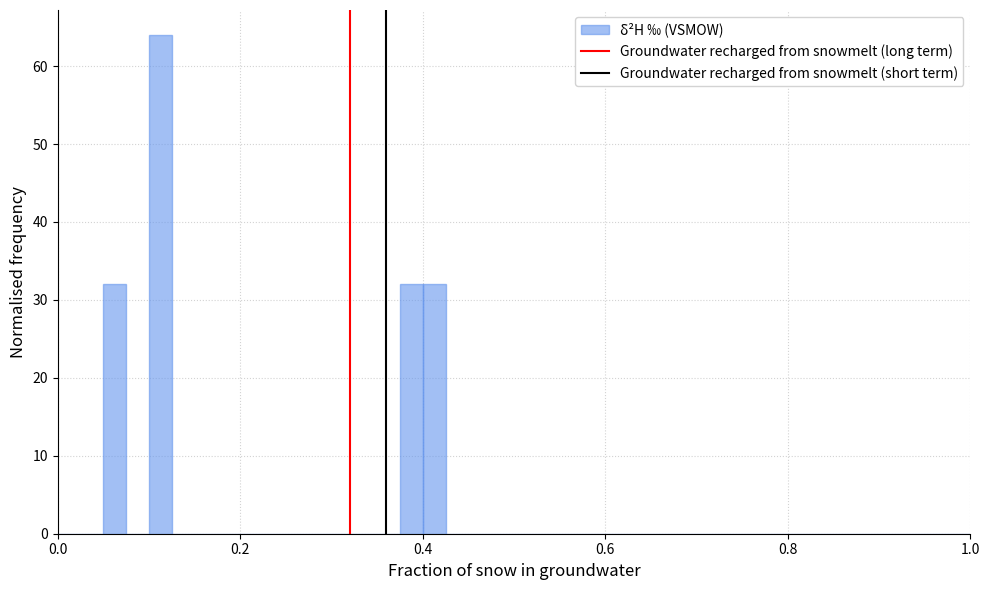

Read against the x-axis, roughly where is the centre of the tallest bar?

0.12